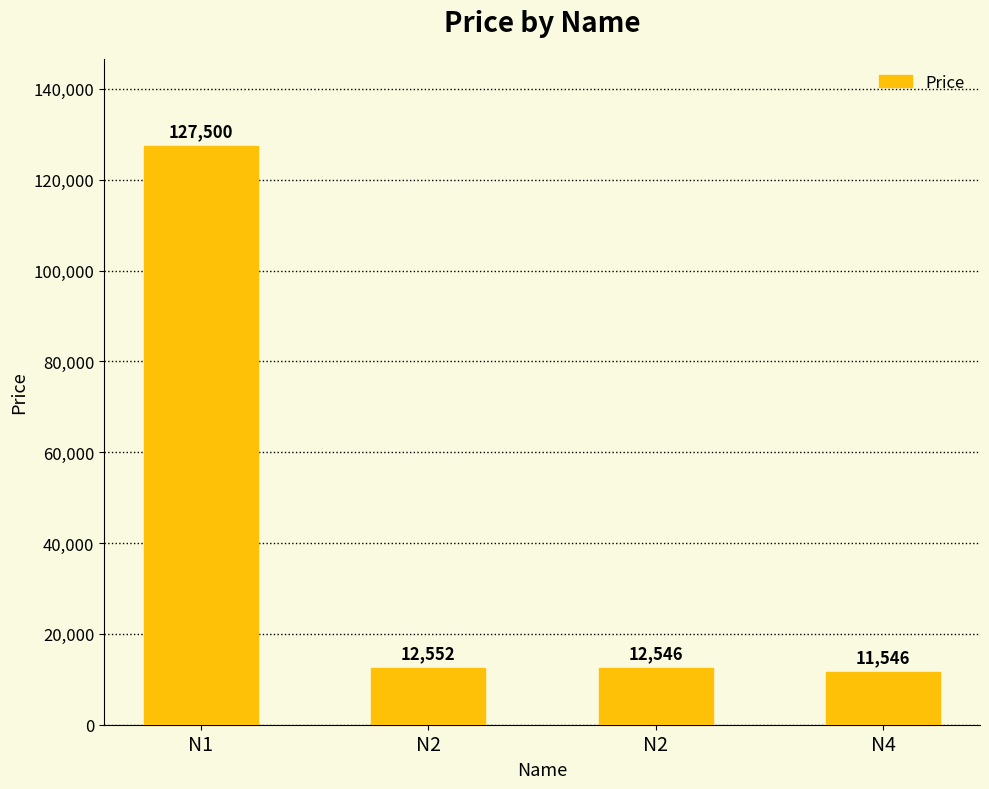

Rank the categories by value from lowest to highest.

N4, N2, N2, N1